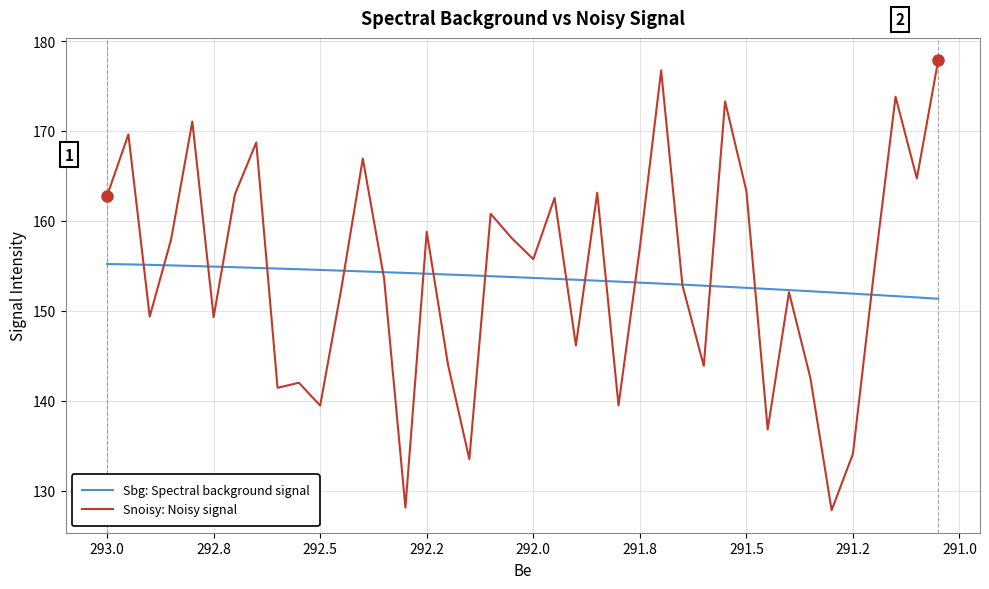

What is the average value of the Snoisy: Noisy signal series?

154.2